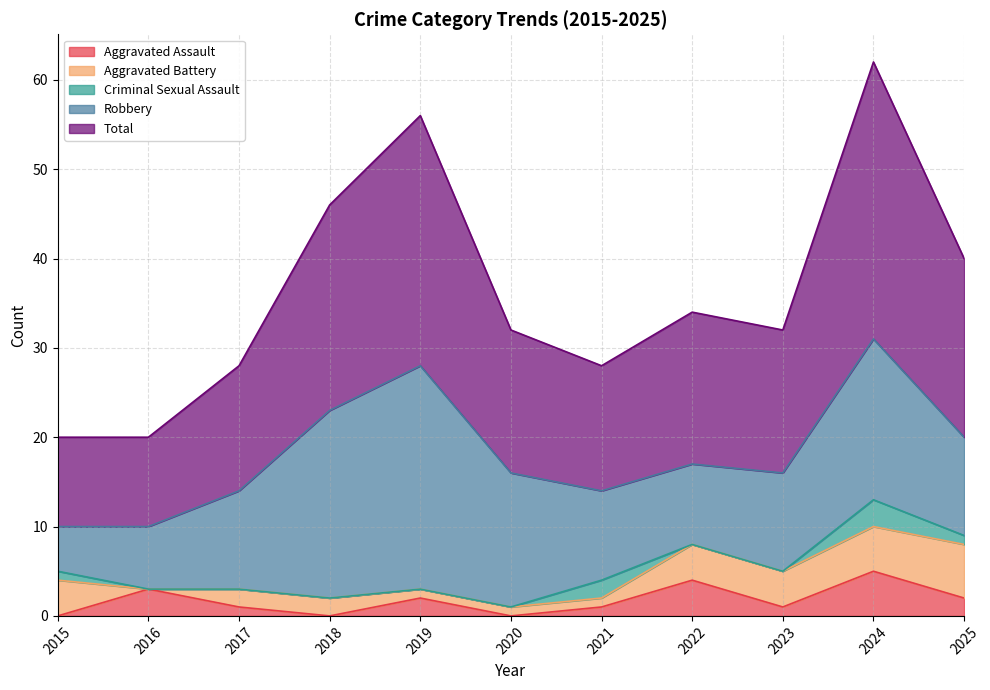

Reading right to left, extract all data points from this chart.

Aggravated Assault: 2025=2	2024=5	2023=1	2022=4	2021=1	2020=0	2019=2	2018=0	2017=1	2016=3	2015=0
Aggravated Battery: 2025=6	2024=5	2023=4	2022=4	2021=1	2020=1	2019=1	2018=2	2017=2	2016=0	2015=4
Criminal Sexual Assault: 2025=1	2024=3	2023=0	2022=0	2021=2	2020=0	2019=0	2018=0	2017=0	2016=0	2015=1
Robbery: 2025=11	2024=18	2023=11	2022=9	2021=10	2020=15	2019=25	2018=21	2017=11	2016=7	2015=5
Total: 2025=20	2024=31	2023=16	2022=17	2021=14	2020=16	2019=28	2018=23	2017=14	2016=10	2015=10